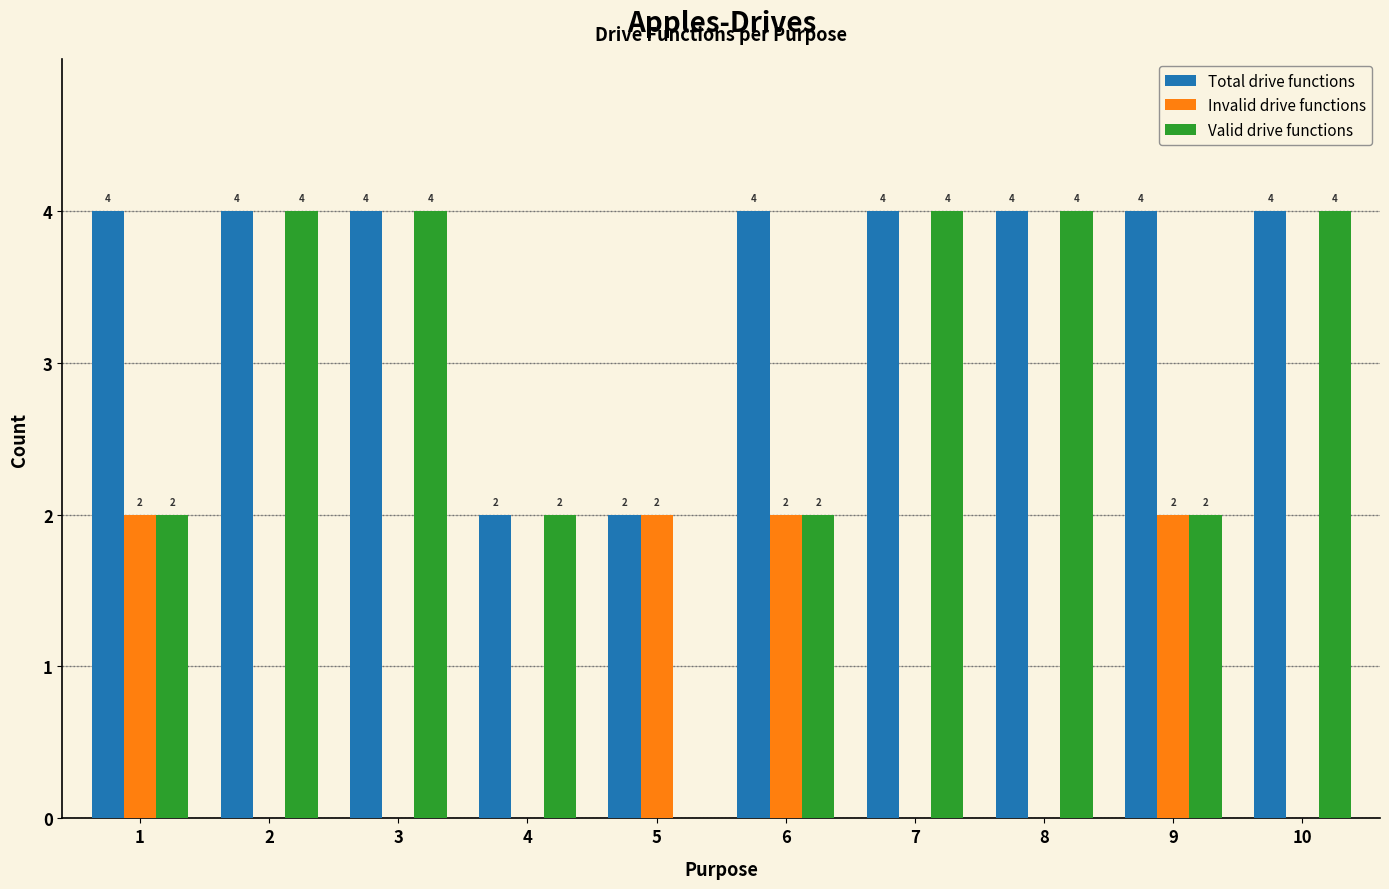

What is the total value across all series at 10?

8